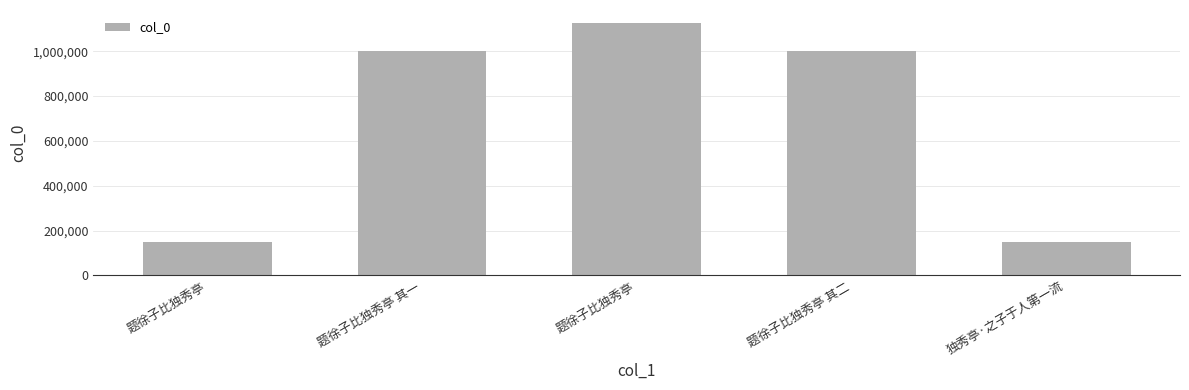

How many distinct data groups are displayed?

1